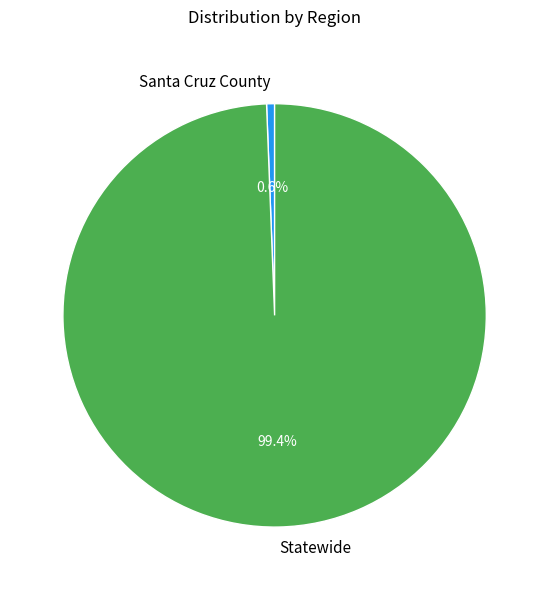

The Santa Cruz County slice represents 11% of the pie. True or false?

False